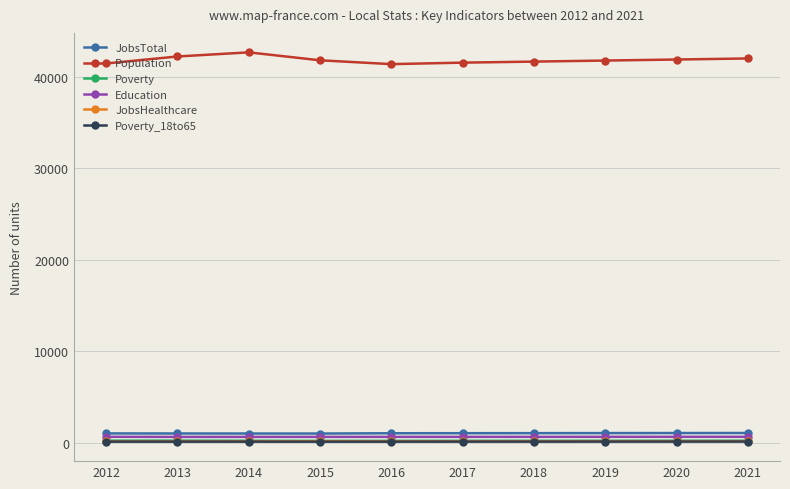

What is the total value across all series at 2019?

43980